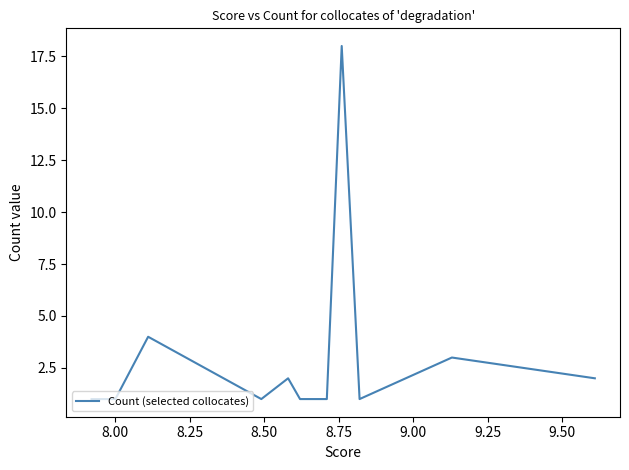

What is the label of the 18th point from the right?

8.00